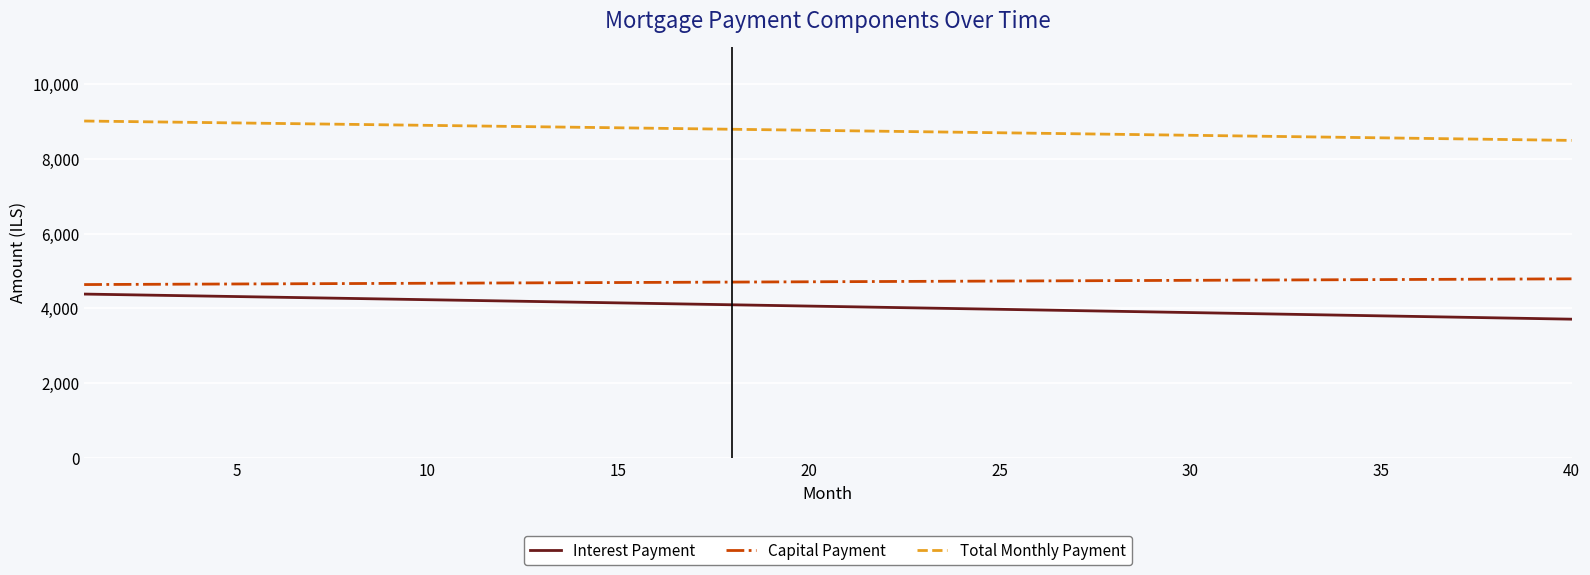

True or false: Total Monthly Payment and Capital Payment cross at least once.

False